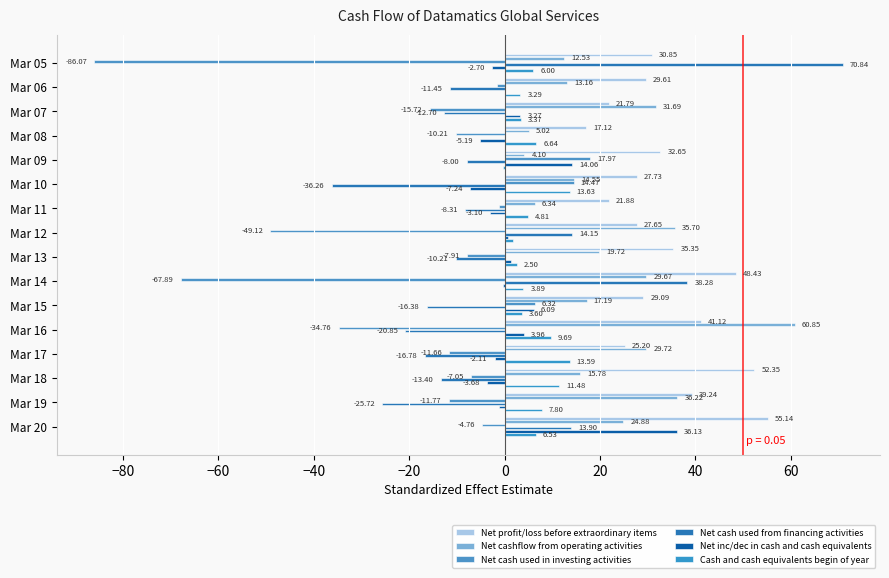

What is the value of the Net inc/dec in cash and cash equivalents bar at the 15th from the left?

-1.3